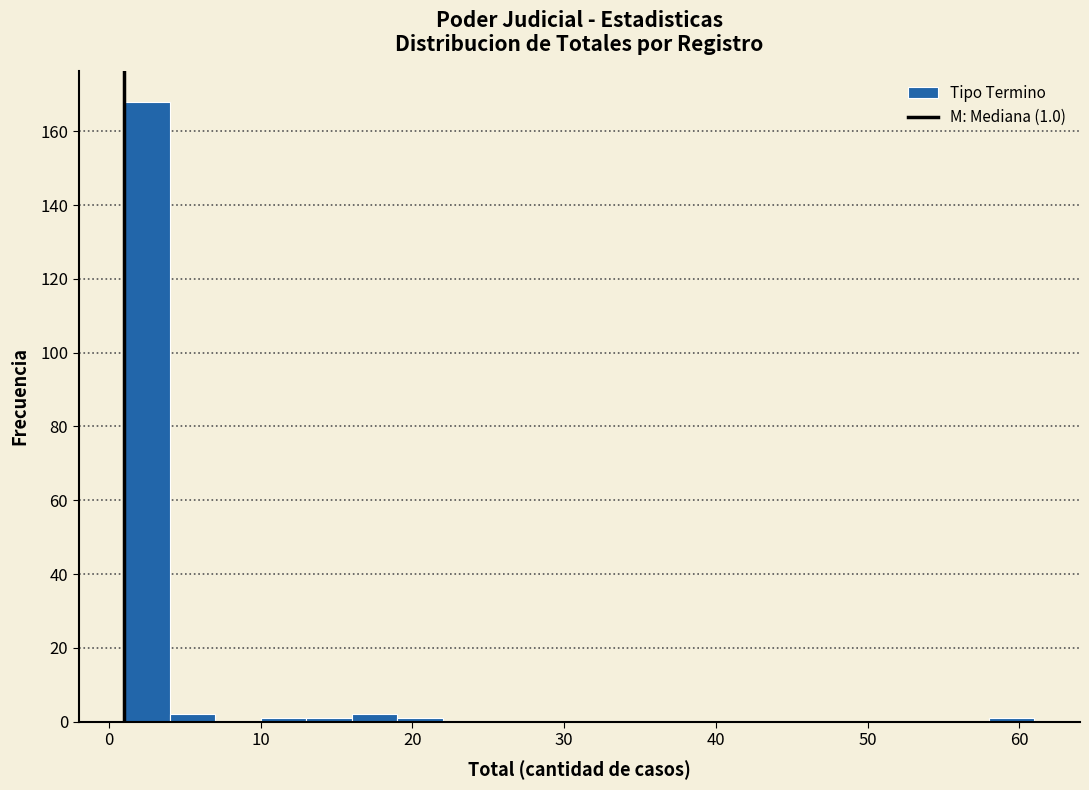

Around what value on the x-axis is the tallest bar? Give the approximate position of its centre, as read against the axis.

3